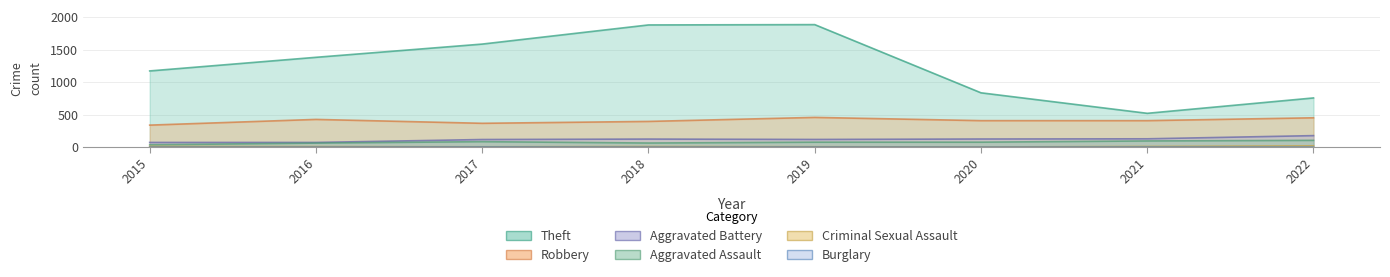

True or false: Burglary and Criminal Sexual Assault intersect in this chart.

False